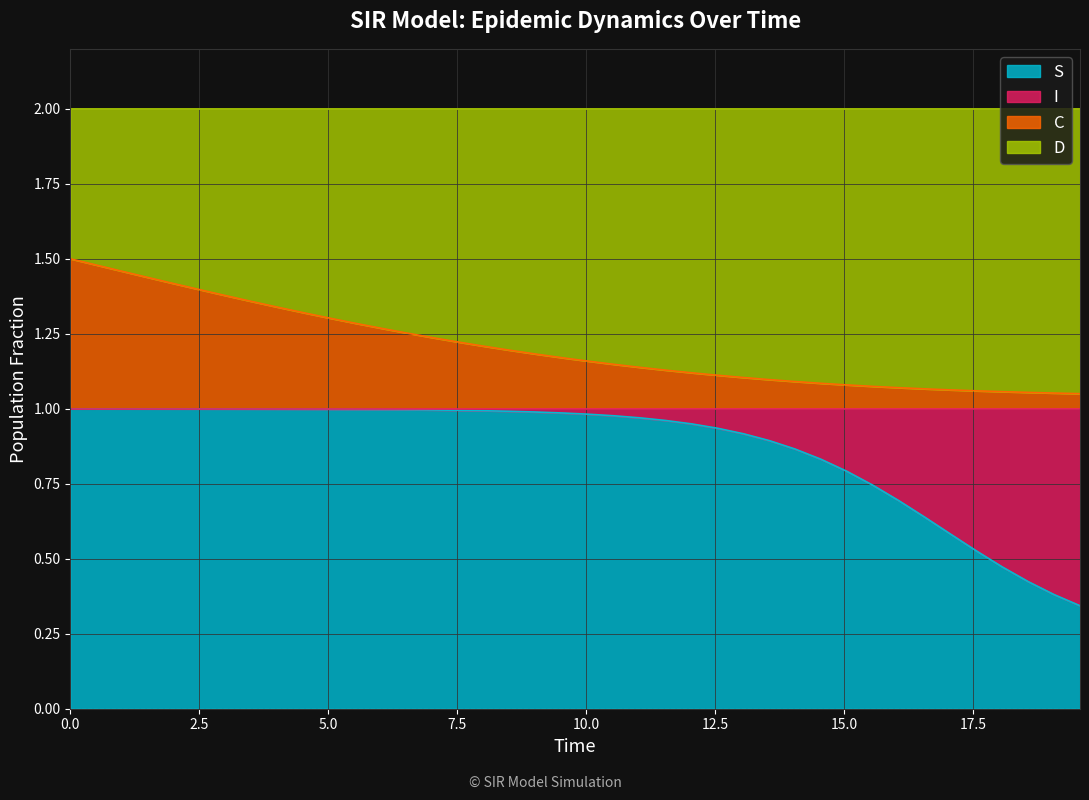

Does the chart display data point markers on the line(s)?

No